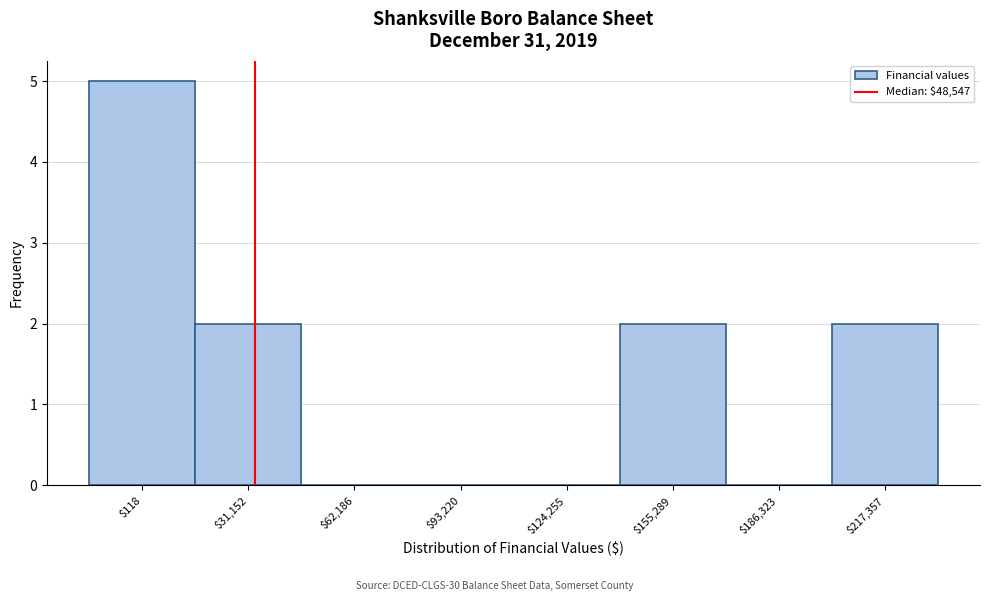

Is it true that the value at $118 is 7?

False